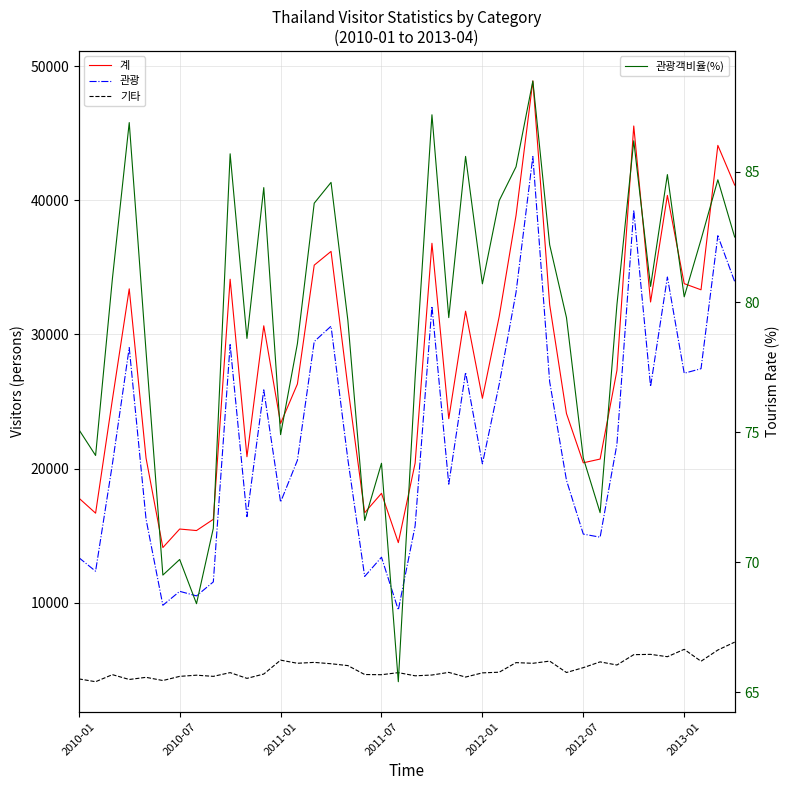

At which category does the chart reach its minimum across all series?

19